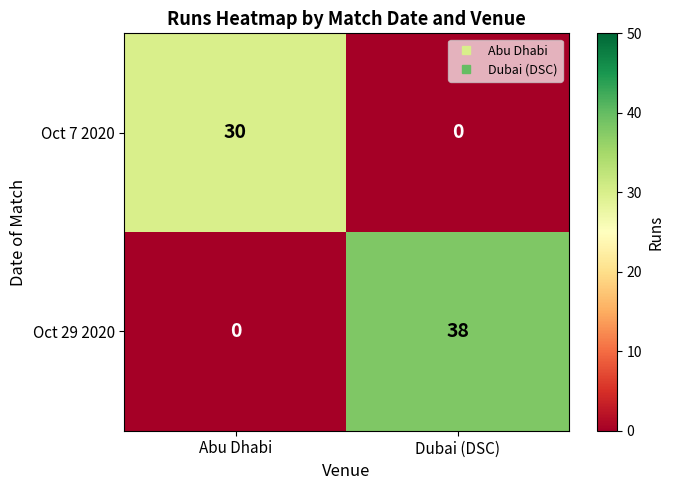

What is the total value across all series at Dubai (DSC)?

38